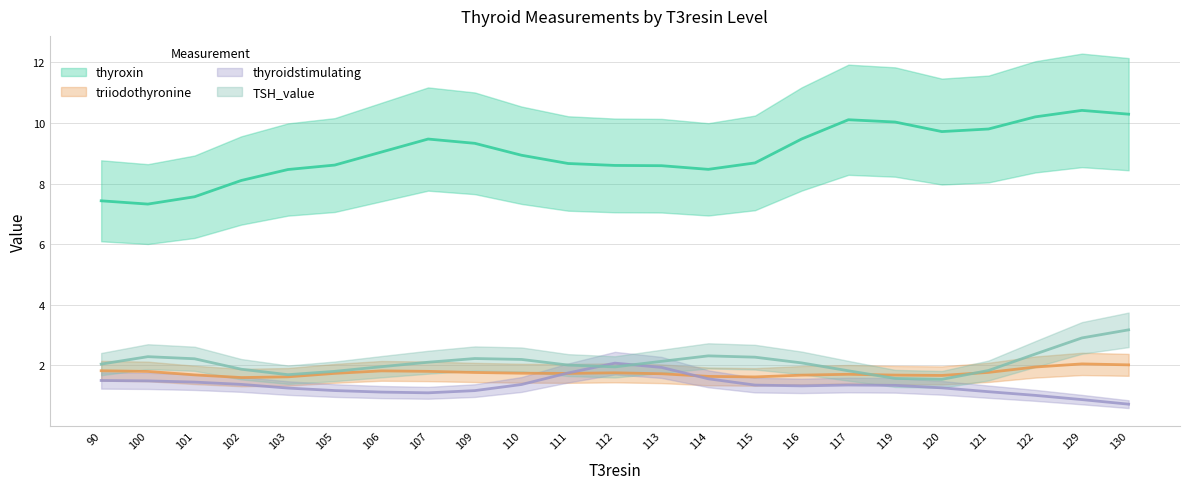

How many lines are shown in the chart?

4